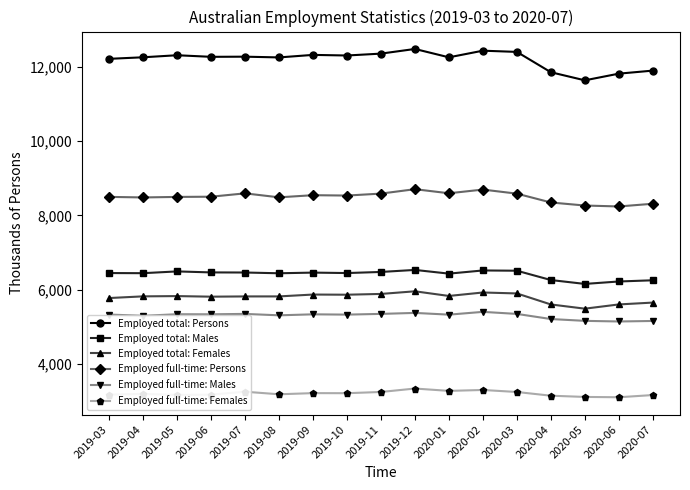

True or false: Employed full-time: Persons and Employed full-time: Females intersect in this chart.

False